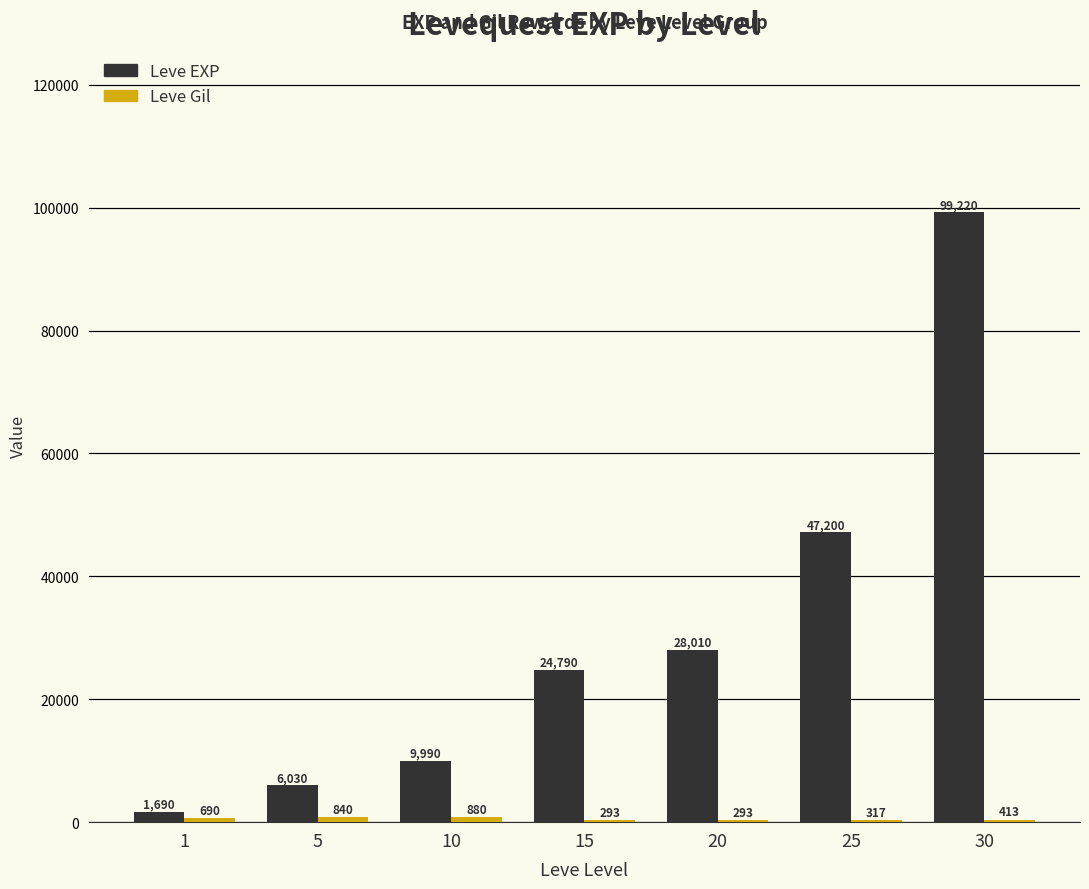

Where is Leve EXP nearest to the value 50455?

25